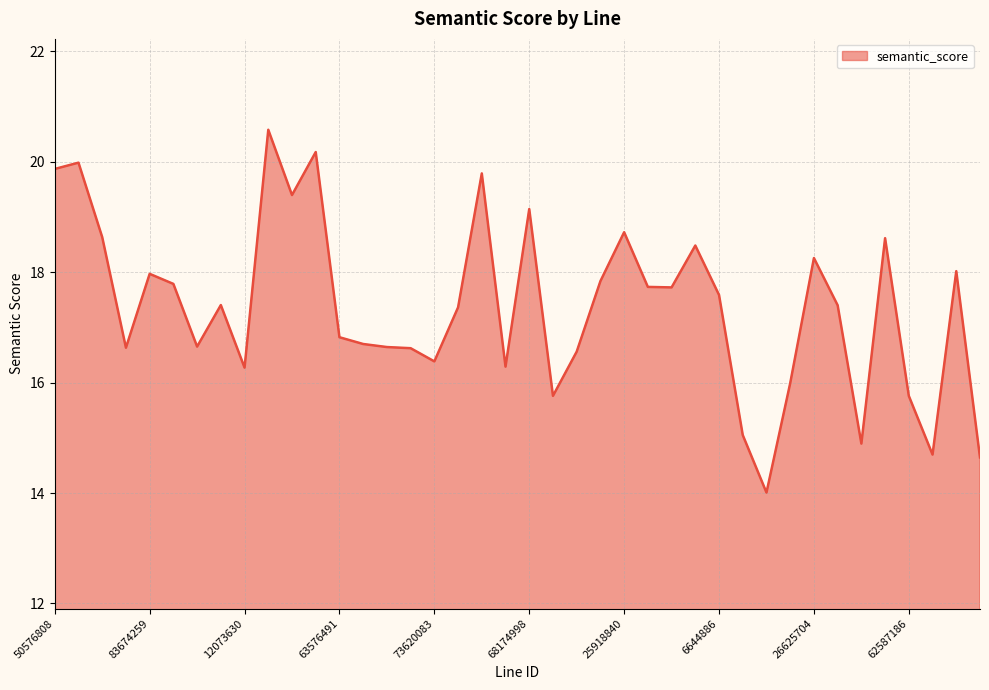

What is the difference between the maximum and minimum values?

6.6